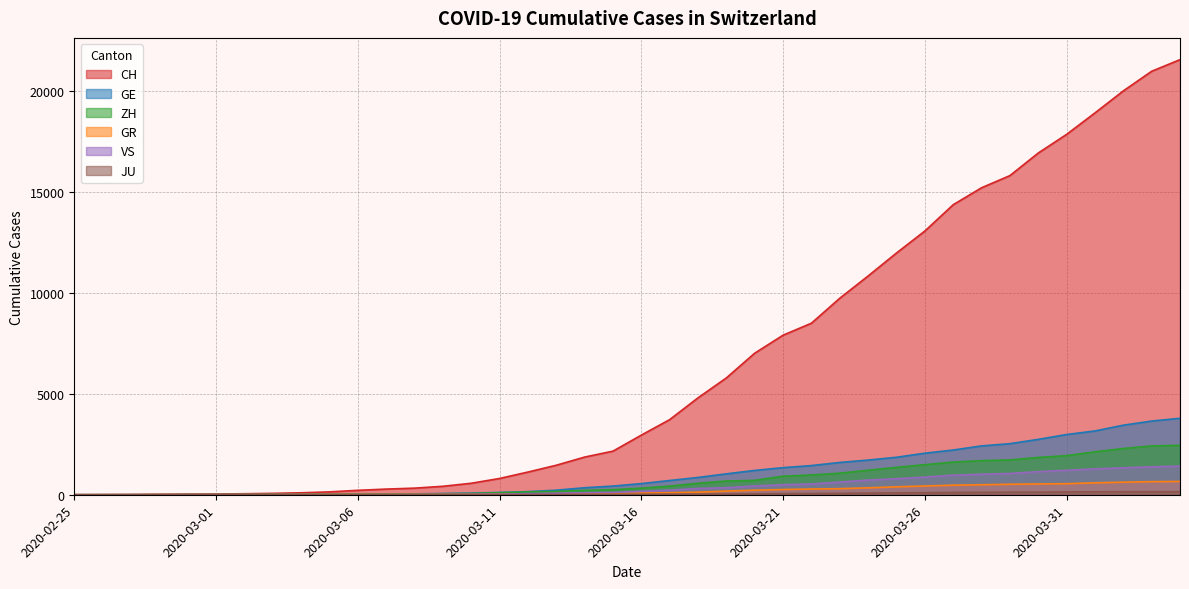

The ZH series shows 3633 at 2020-04-03. True or false?

False